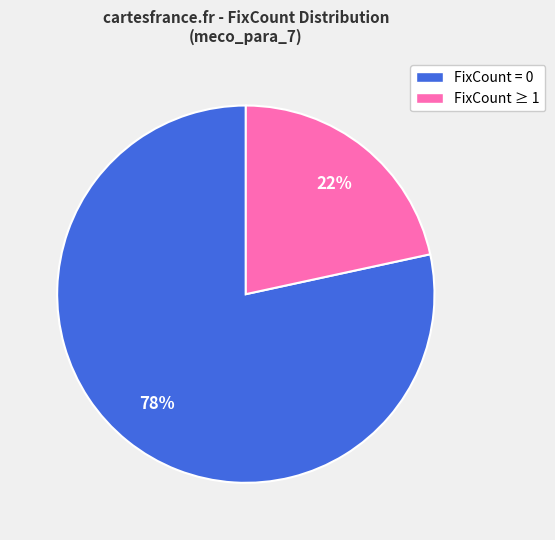

To the nearest percent, what is the average slice percentage?

50%